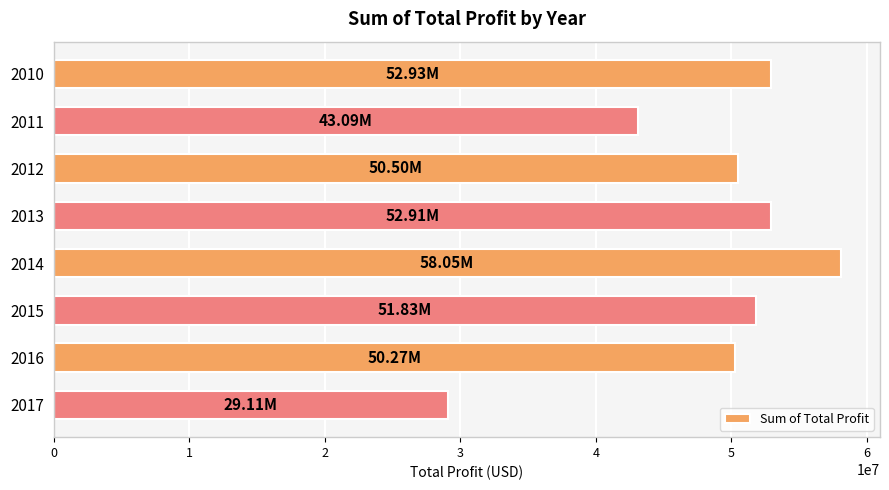

What is the difference between the maximum and second lowest values?

14966739.2